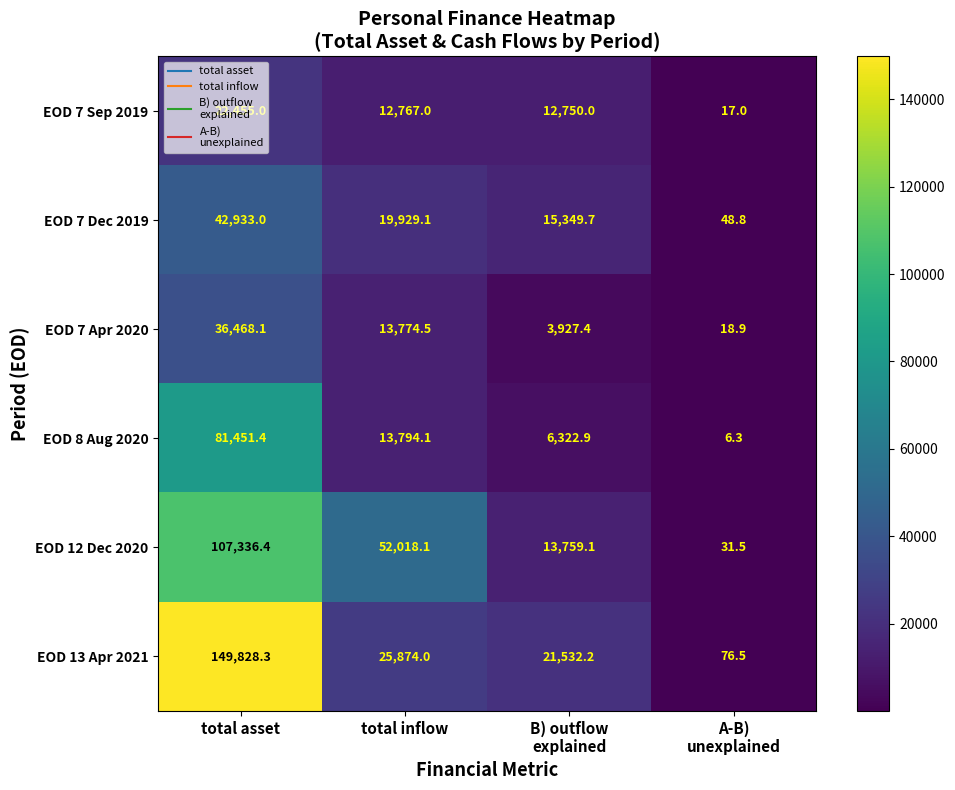

Count the number of categories in the chart.

4